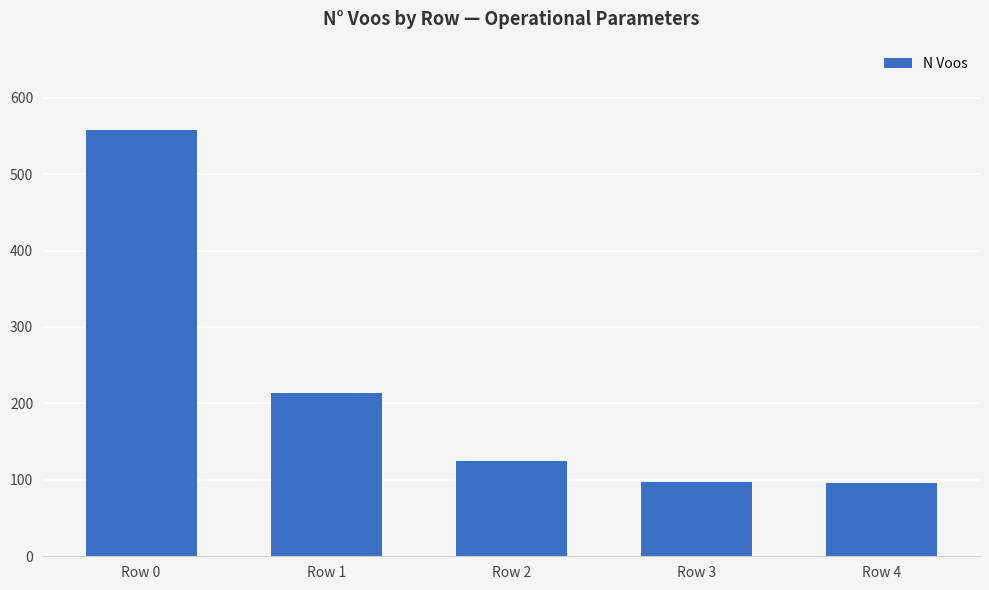

Read the value at Row 3, to the nearest 5.

95